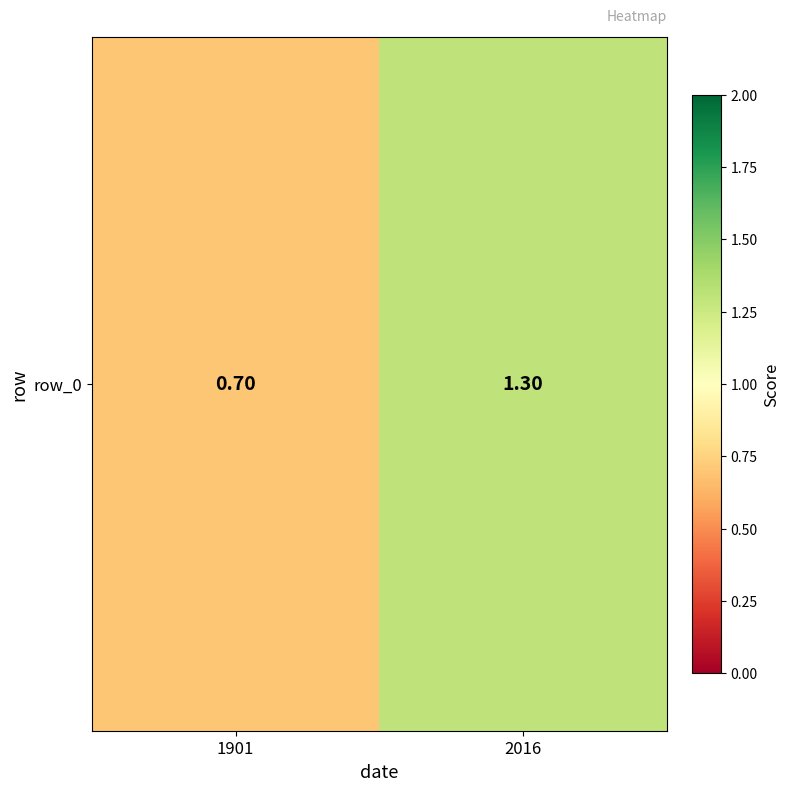

Rank the categories by value from highest to lowest.

2016, 1901